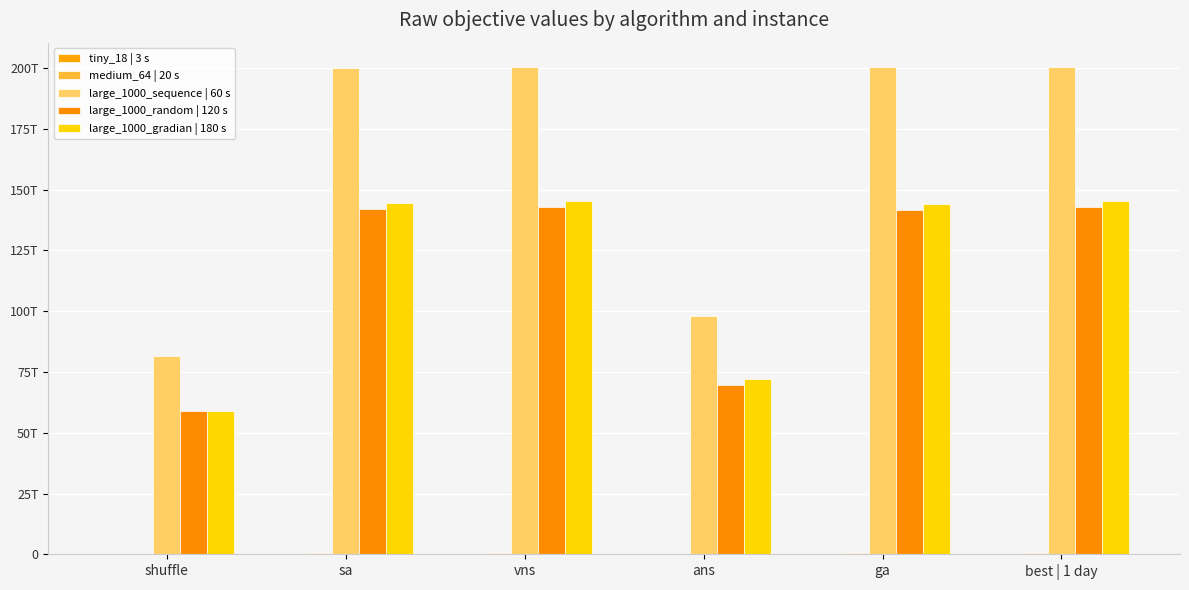

Which series changed the most between sa and vns?

large_1000_random | 120 s